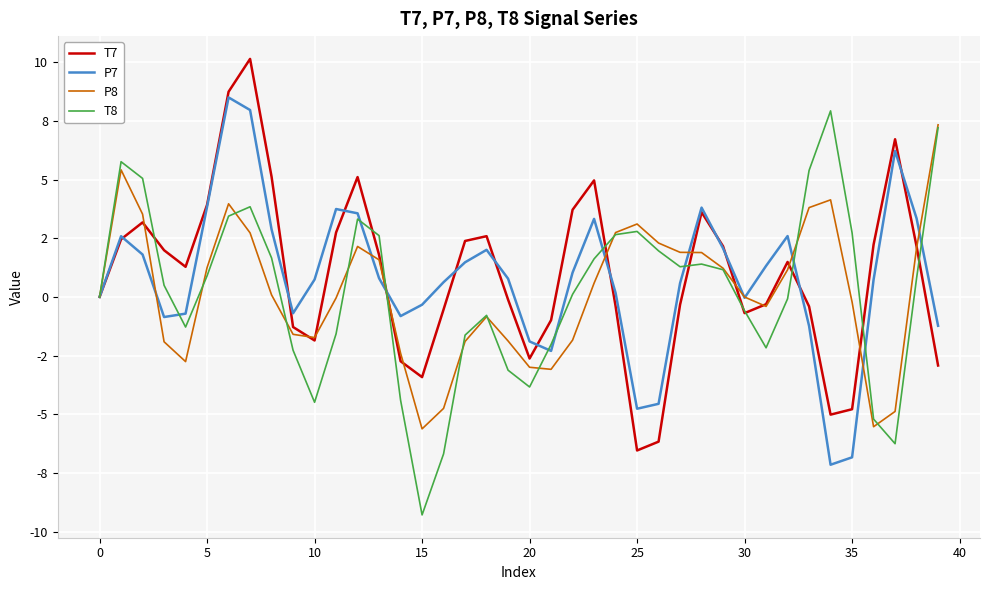

What are all the series names shown in the legend?

T7, P7, P8, T8